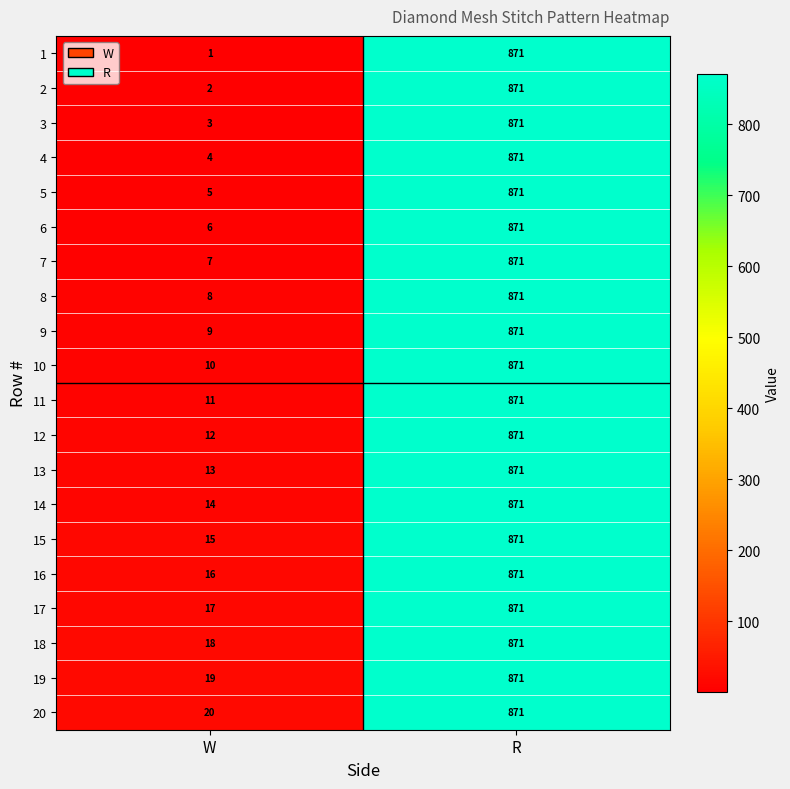

The value of 19 at R is 871. True or false?

True